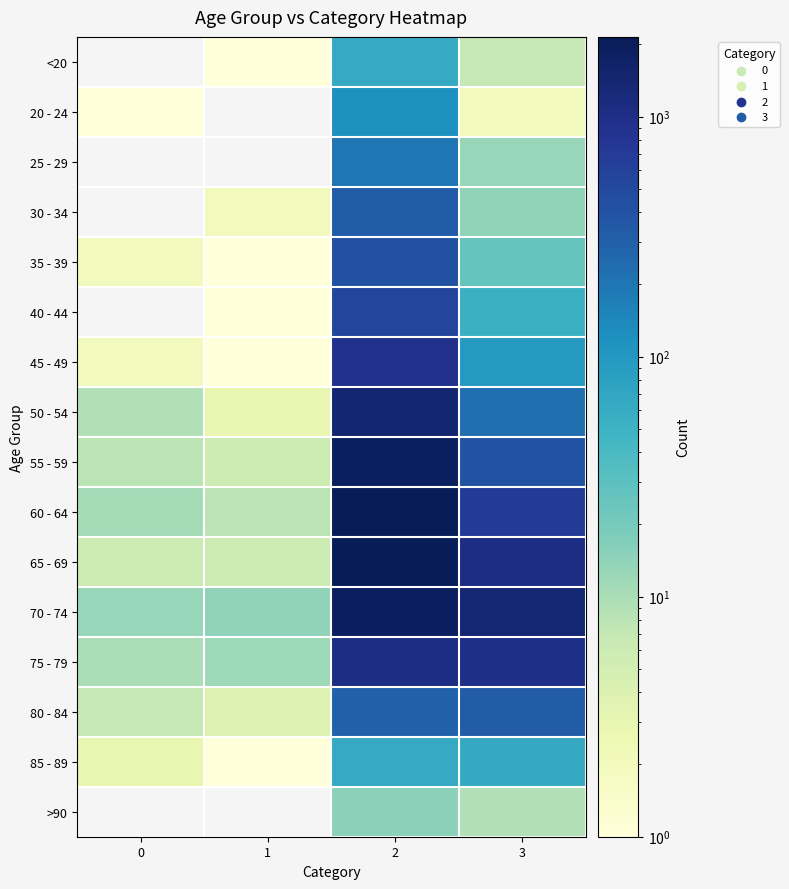

True or false: 50 - 54 has a value of 13.4 at 0.

False